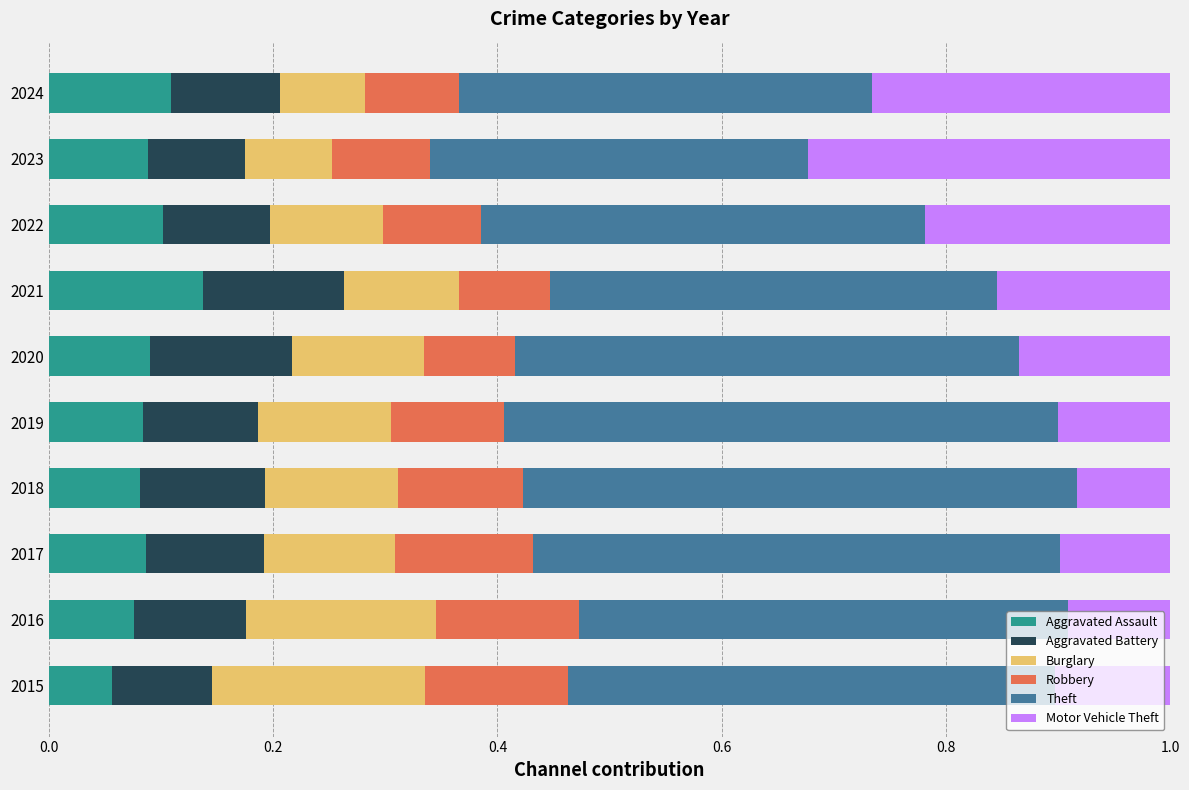

What is the total value across all series at 2020?

1.0